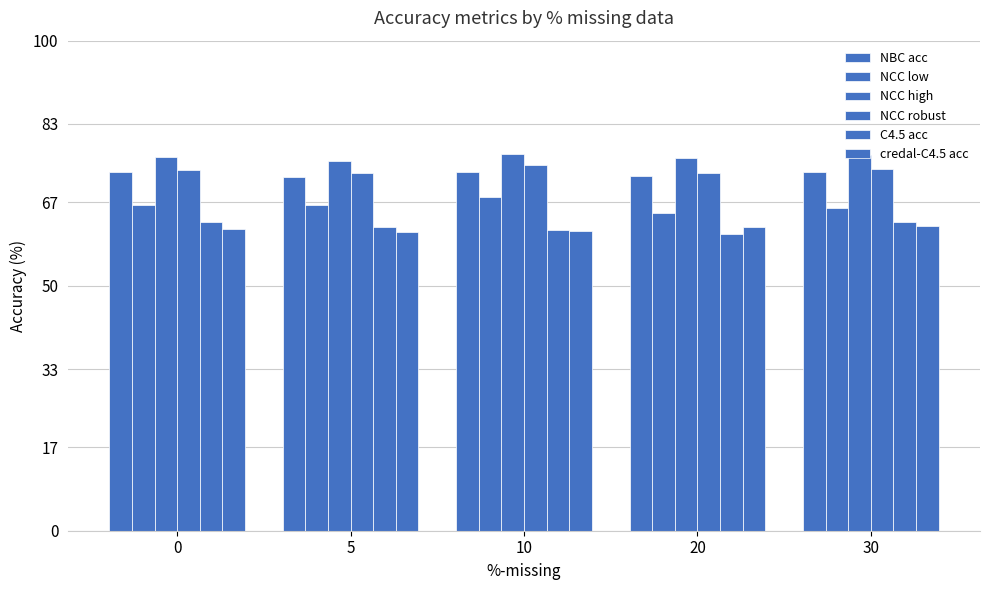

How many data points in NBC acc are above 73?

3